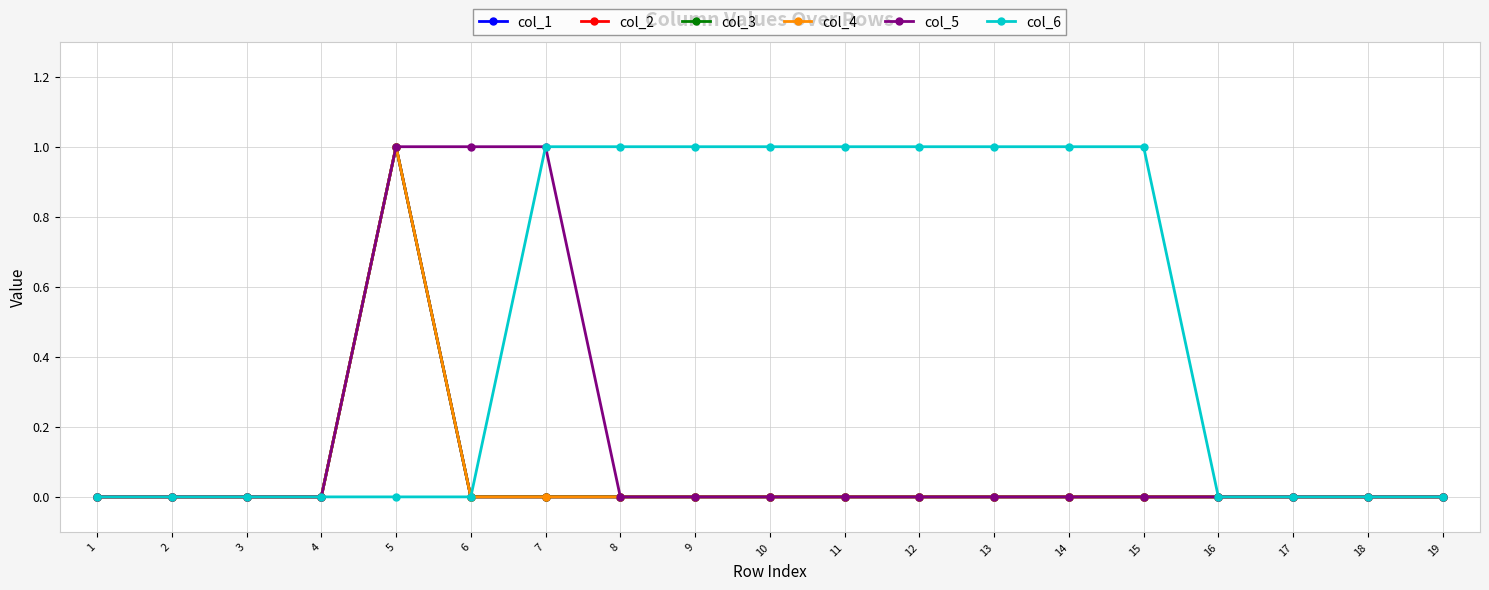

The col_3 series shows 0 at 17. True or false?

True